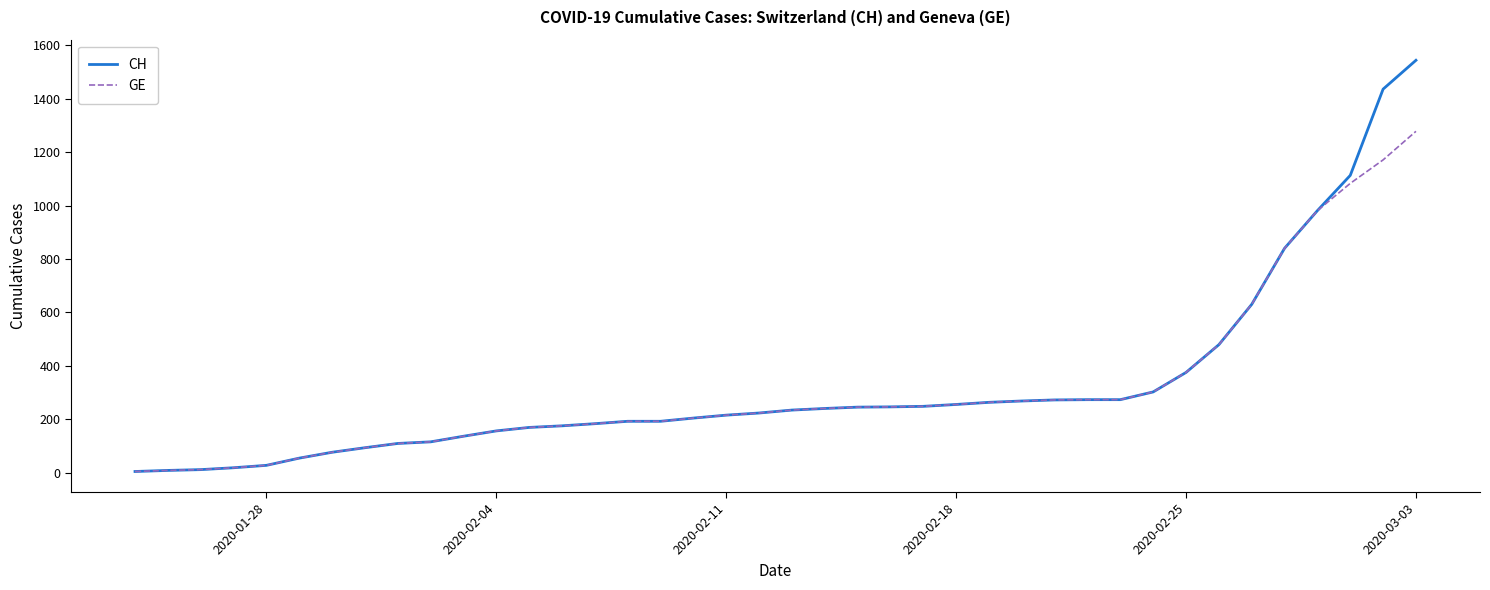

What is the maximum value for GE?

1278